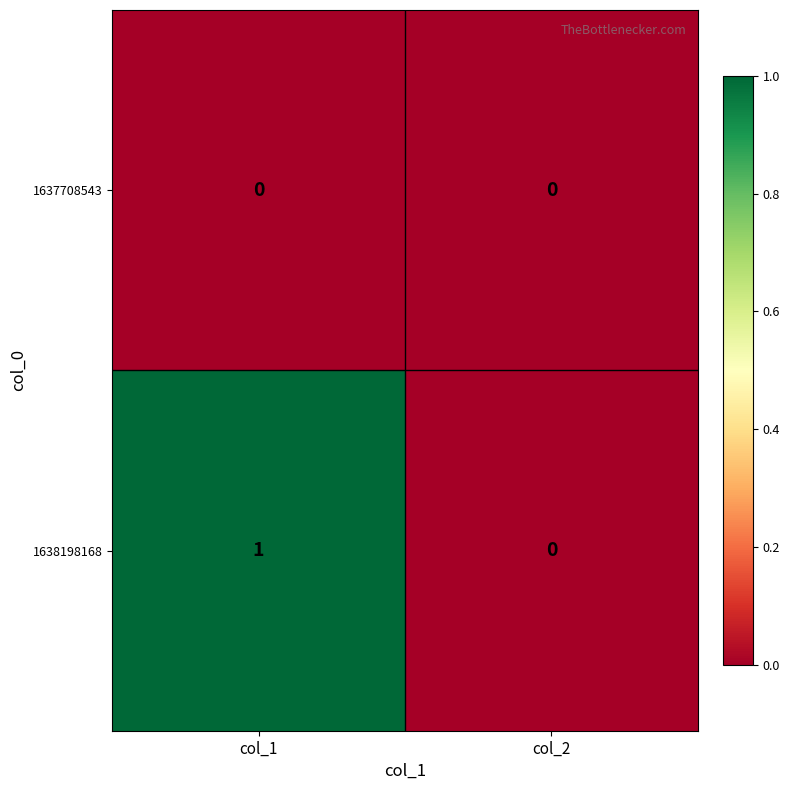

Reading left to right, list all the values displayed in this chart.

1637708543: col_1=0	col_2=0
1638198168: col_1=1	col_2=0